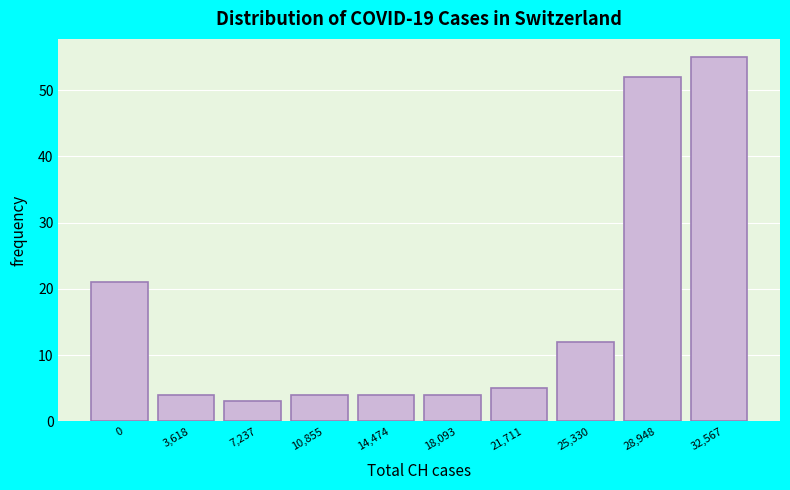

Reading left to right, extract all data points from this chart.

21	4	3	4	4	4	5	12	52	55